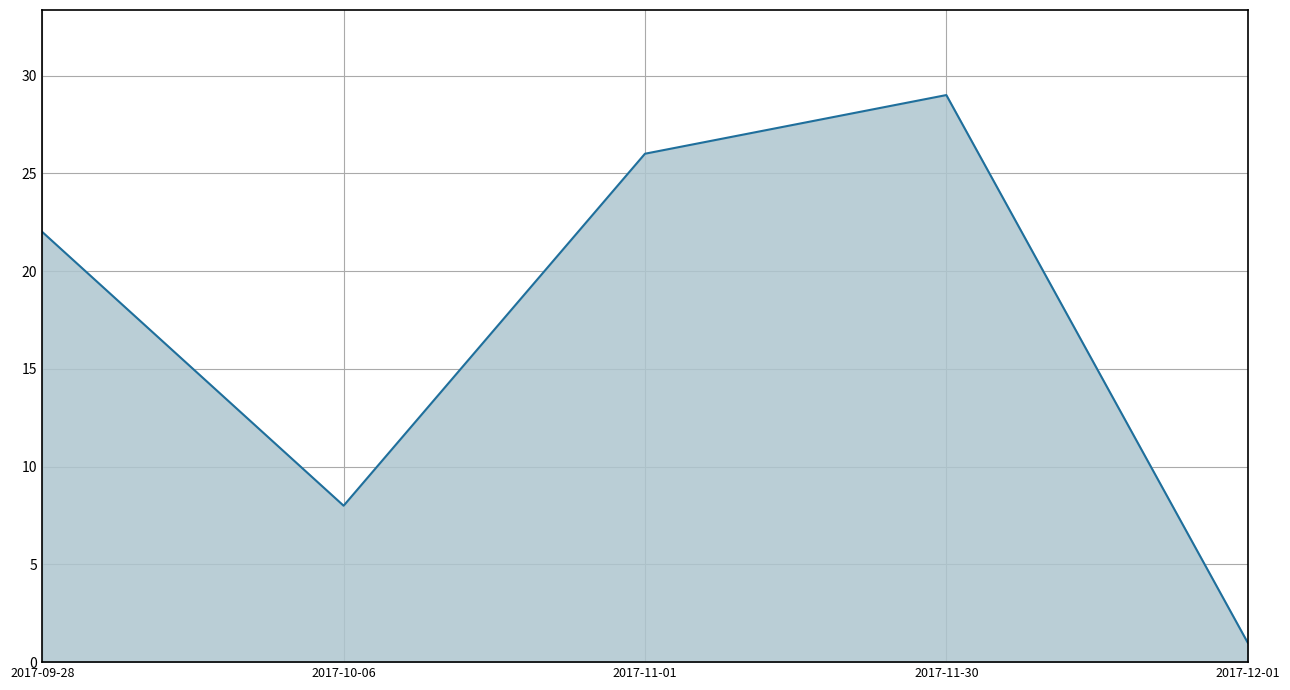

How many interior local peaks (higher than both neighbors) does the data have?

1